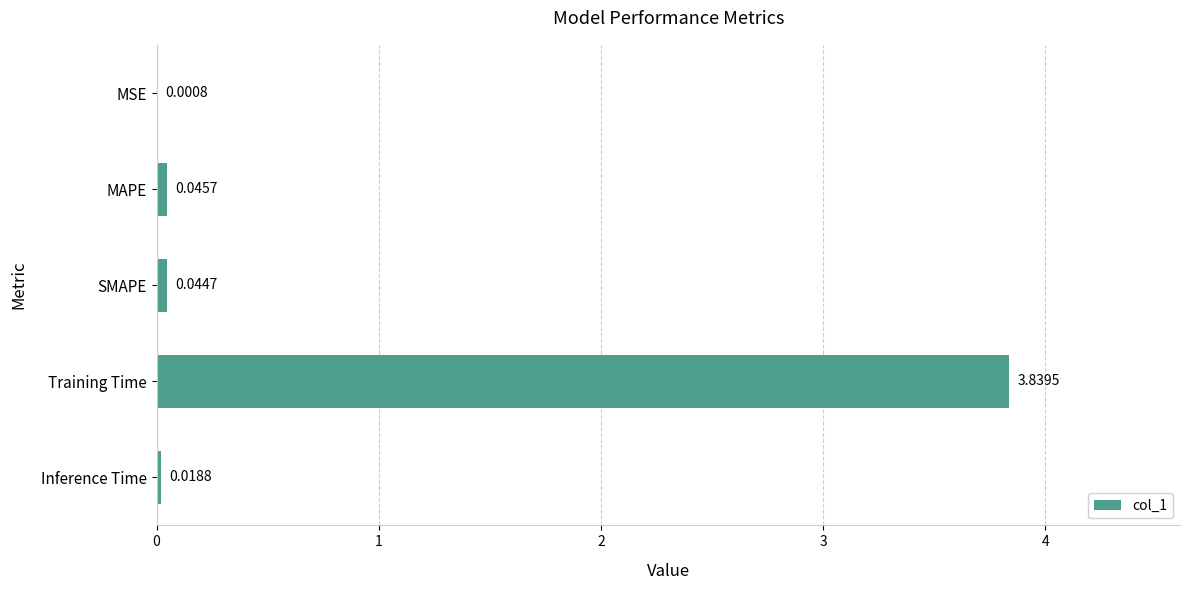

At which label is the value closest to 1?

MAPE